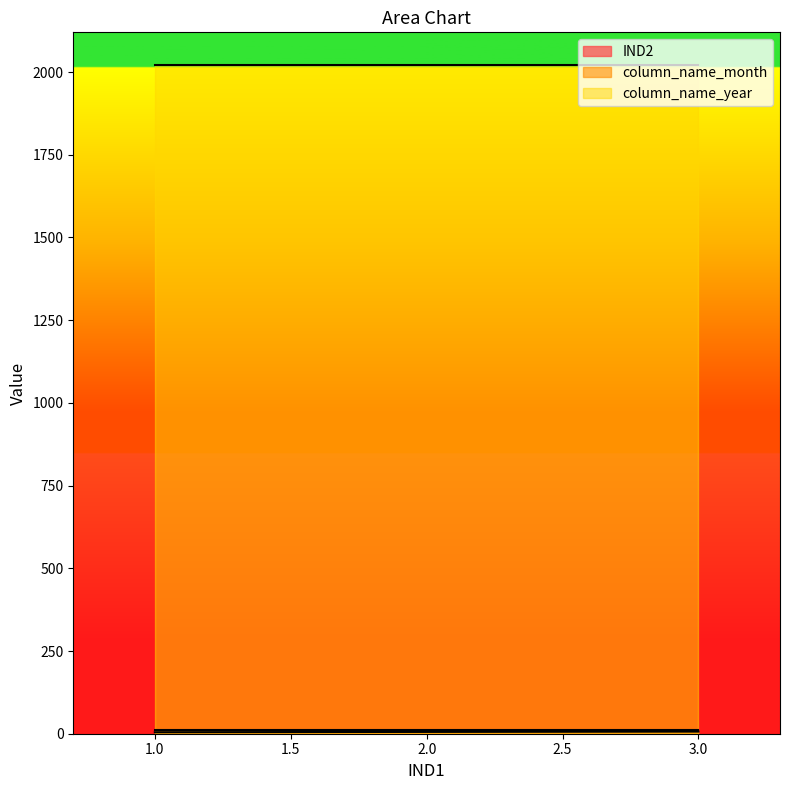

Which category has the lowest value across all series?

1